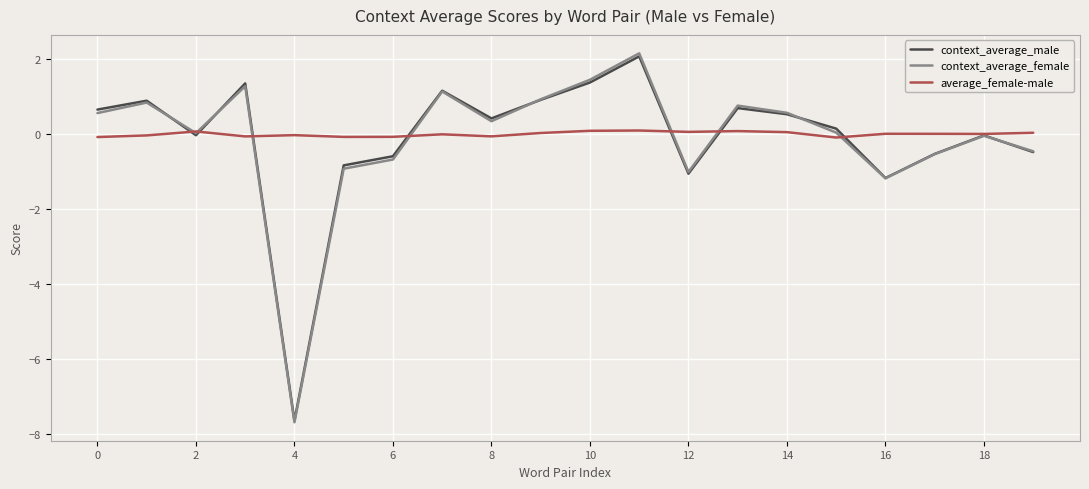

Which series has the largest range (max minus min)?

context_average_female